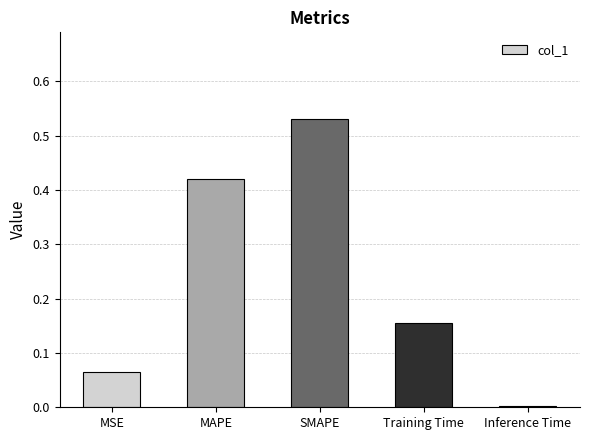

What is the sum of all values?

1.2